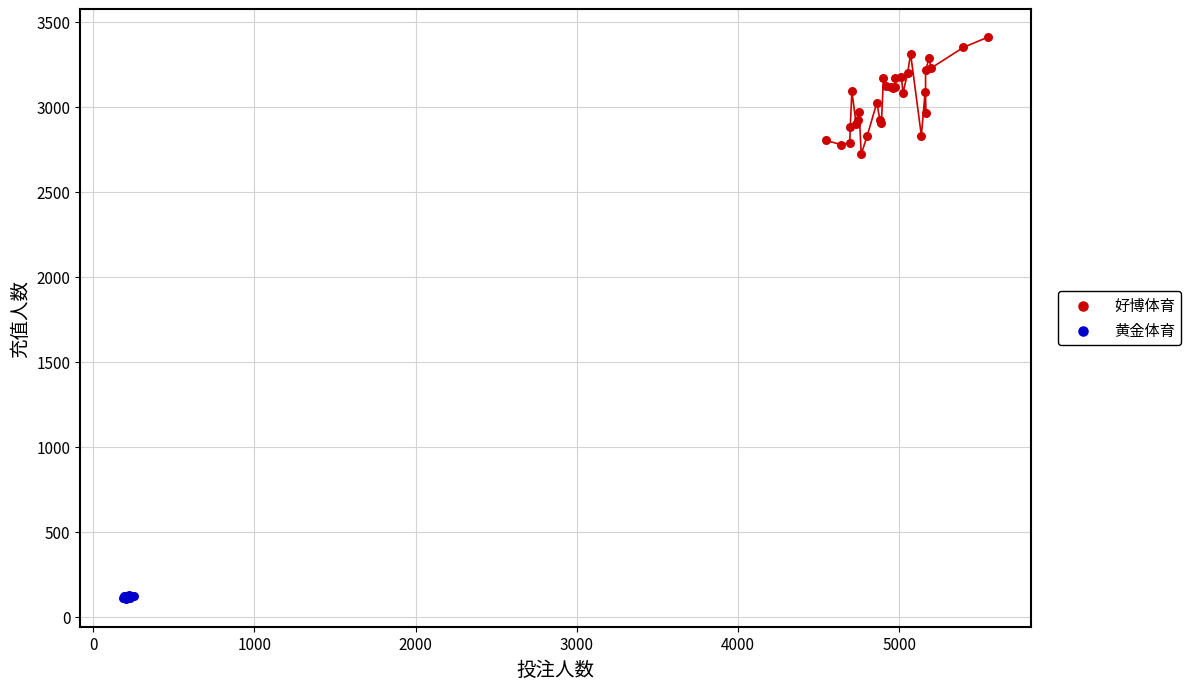

Which series contains the lowest Y value?

黄金体育